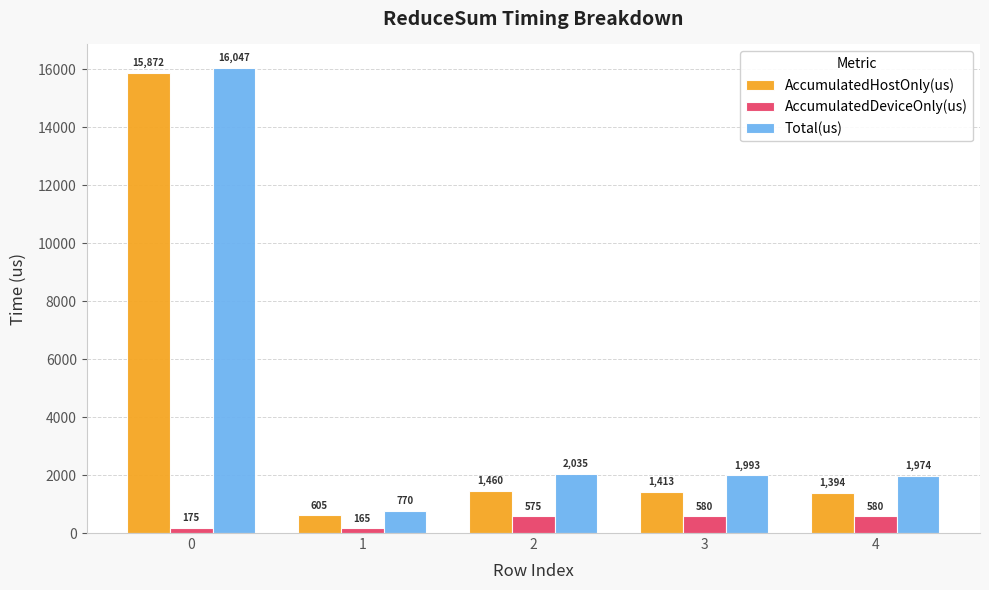

Is the value of AccumulatedHostOnly(us) at 1 greater than the value of Total(us) at 4?

No